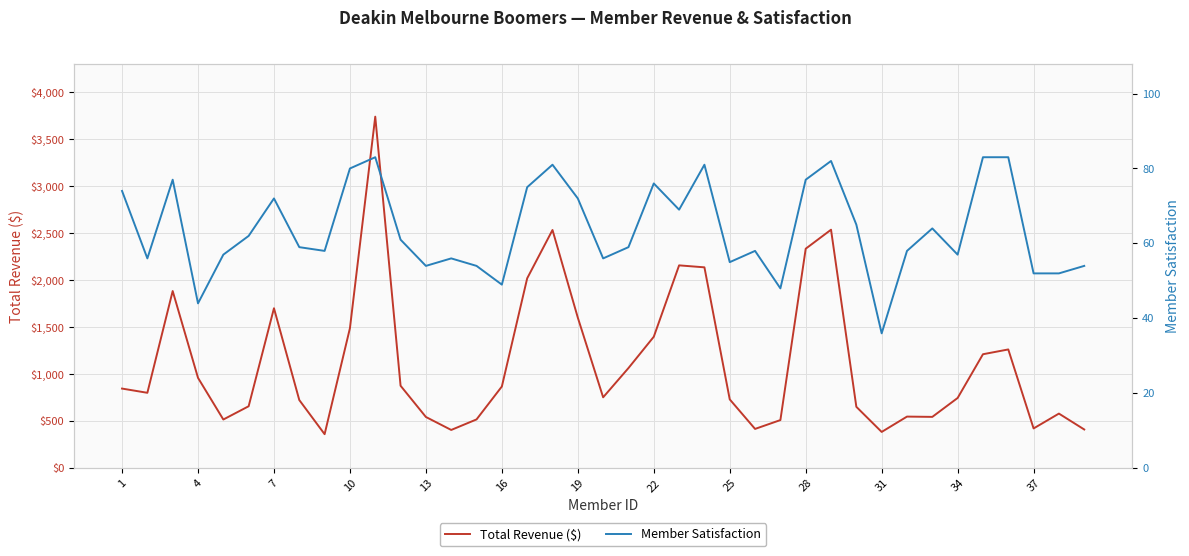

Which series changed the most between 22 and 36?

Total Revenue ($)